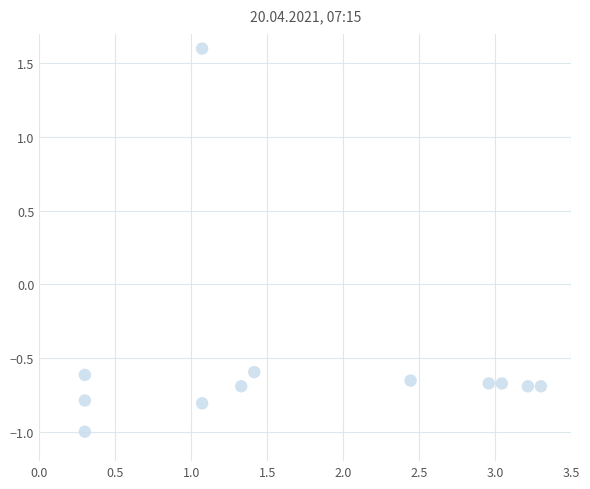

What is the range of Y values (max minus min)?

2.6